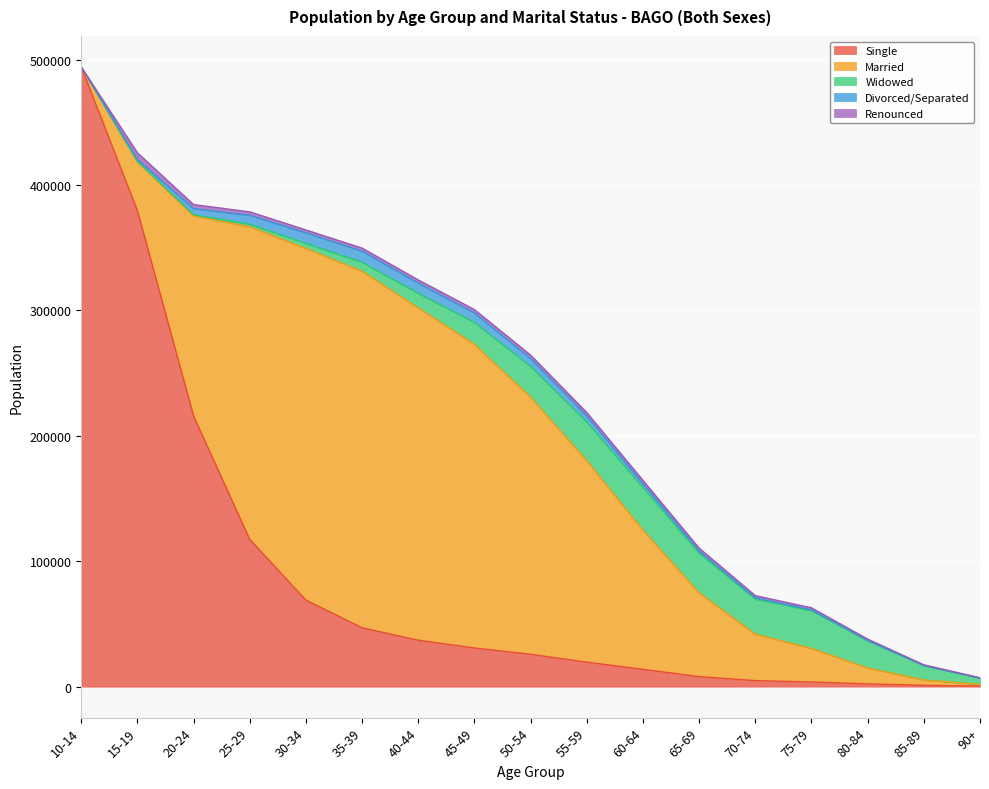

How many interior local peaks does the Renounced series have?

2